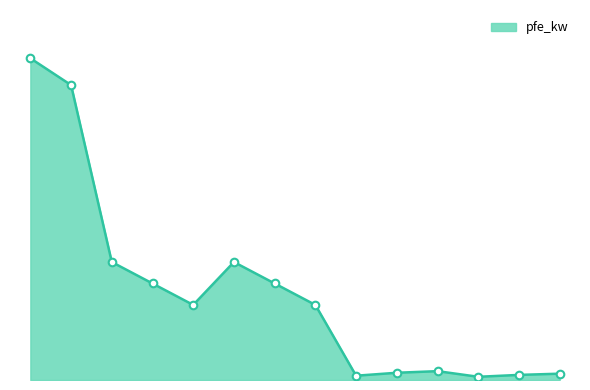

Does the chart have visible grid lines?

No